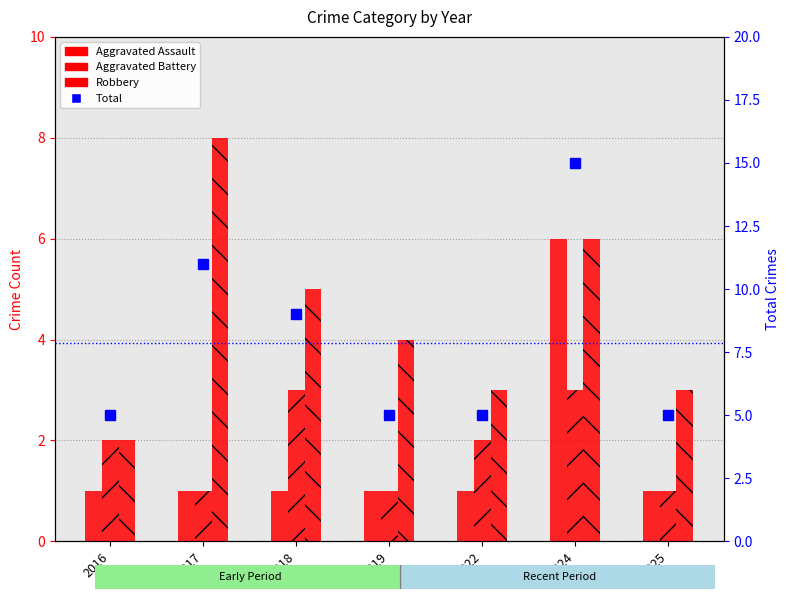

Which series has the largest range (max minus min)?

Total